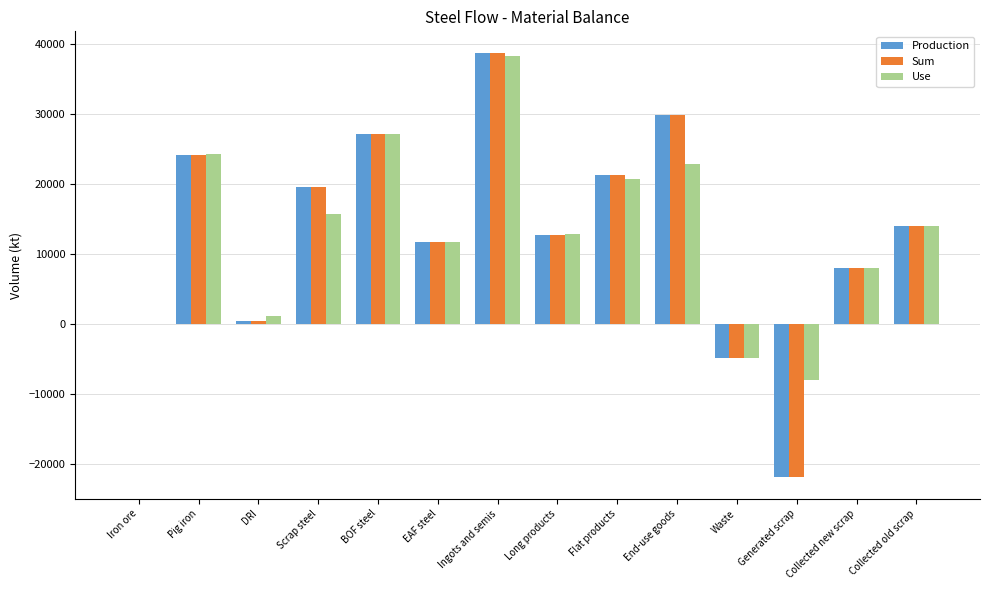

What is the total value across all series at Scrap steel?

54763.8